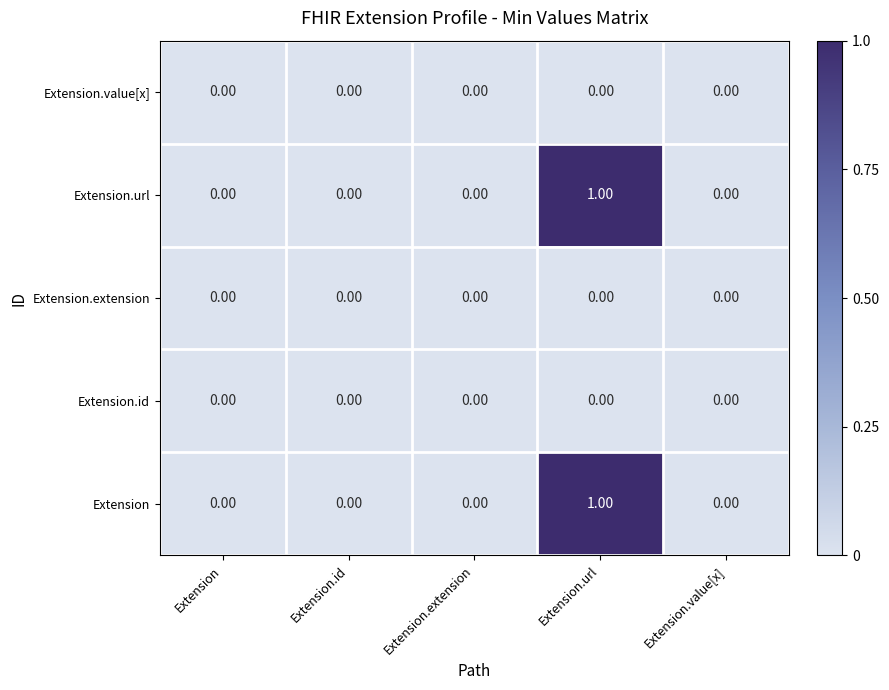

What is the greatest value displayed?

1